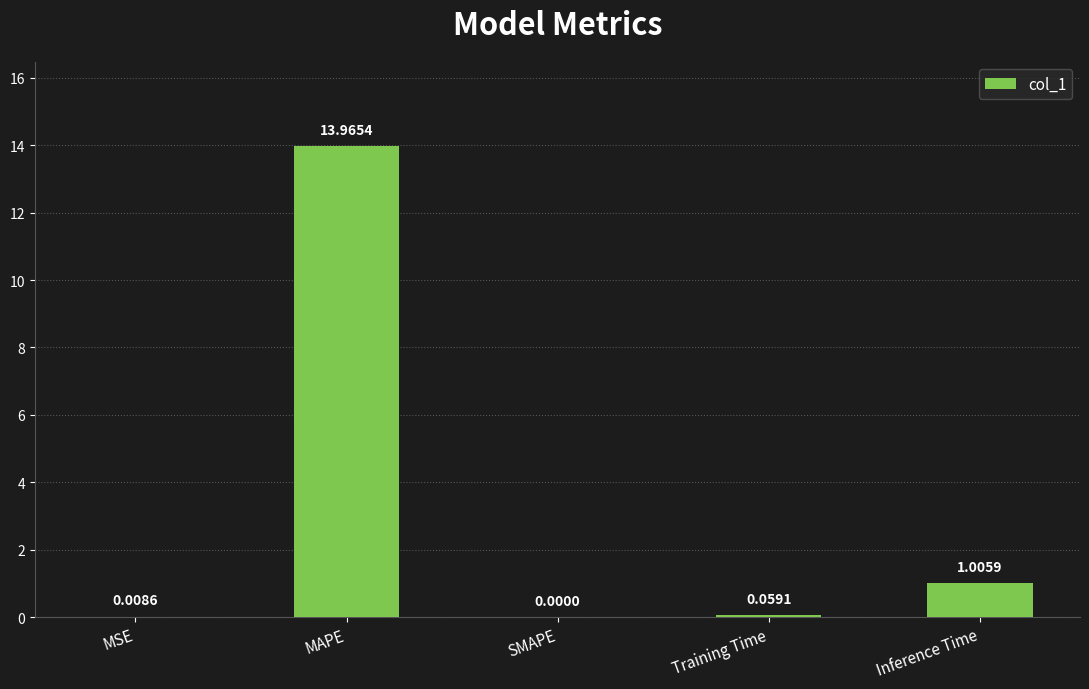

At which category does the chart reach its peak across all series?

MAPE